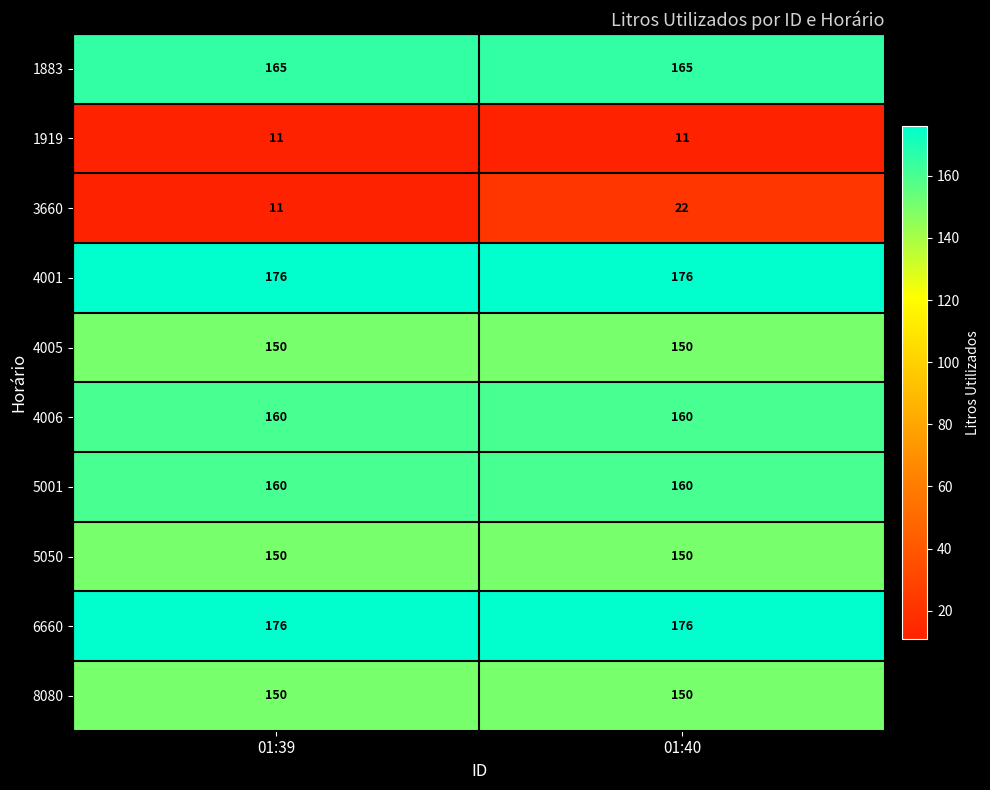

How many series are shown in this chart?

10